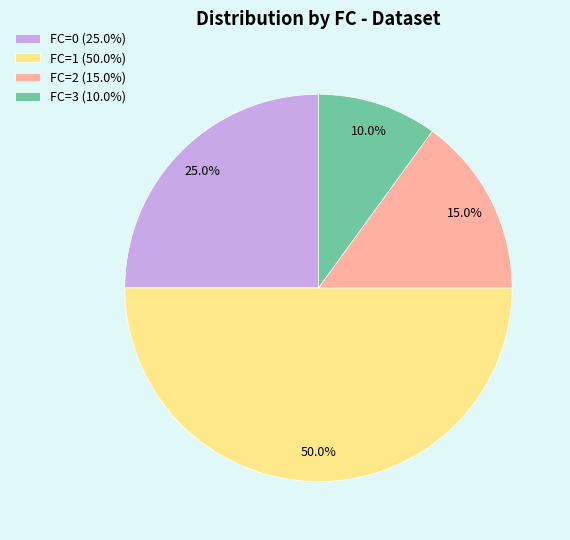

Which has a higher value, FC=0 or FC=3?

FC=0